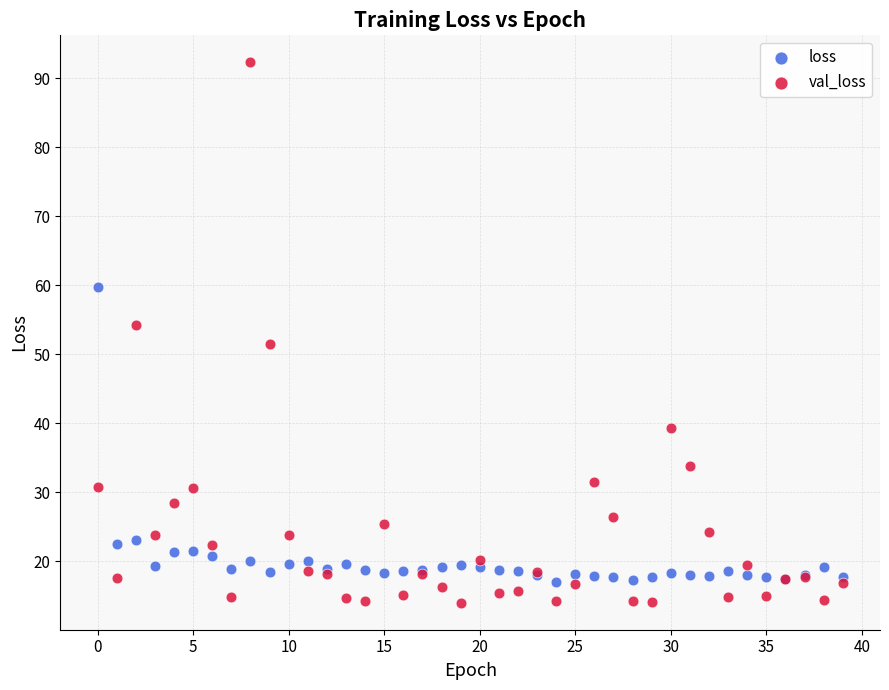

Which series has the largest Y range (max minus min)?

val_loss